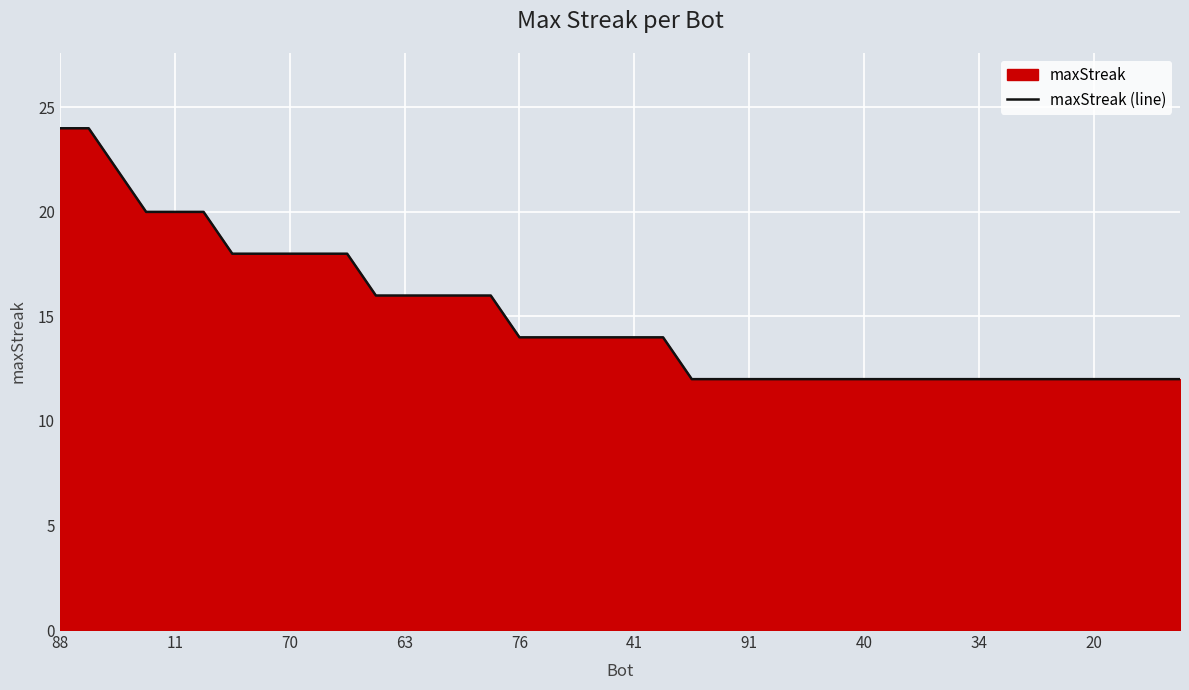

Reading right to left, transcribe all the data shown in this chart.

12	12	12	12	12	12	12	12	12	12	12	12	12	12	12	12	12	12	14	14	14	14	14	14	16	16	16	16	16	18	18	18	18	18	20	20	20	22	24	24